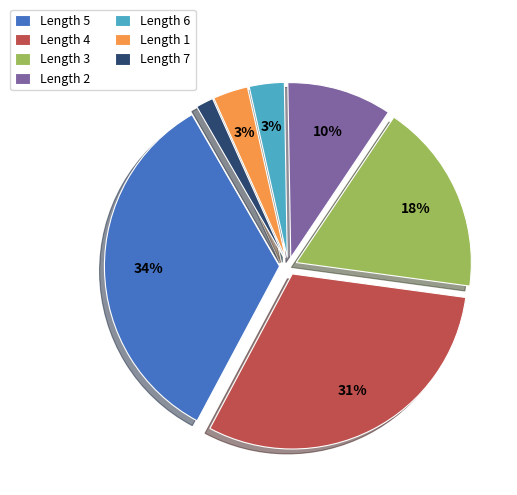

The Length 4 slice represents 37% of the pie. True or false?

False